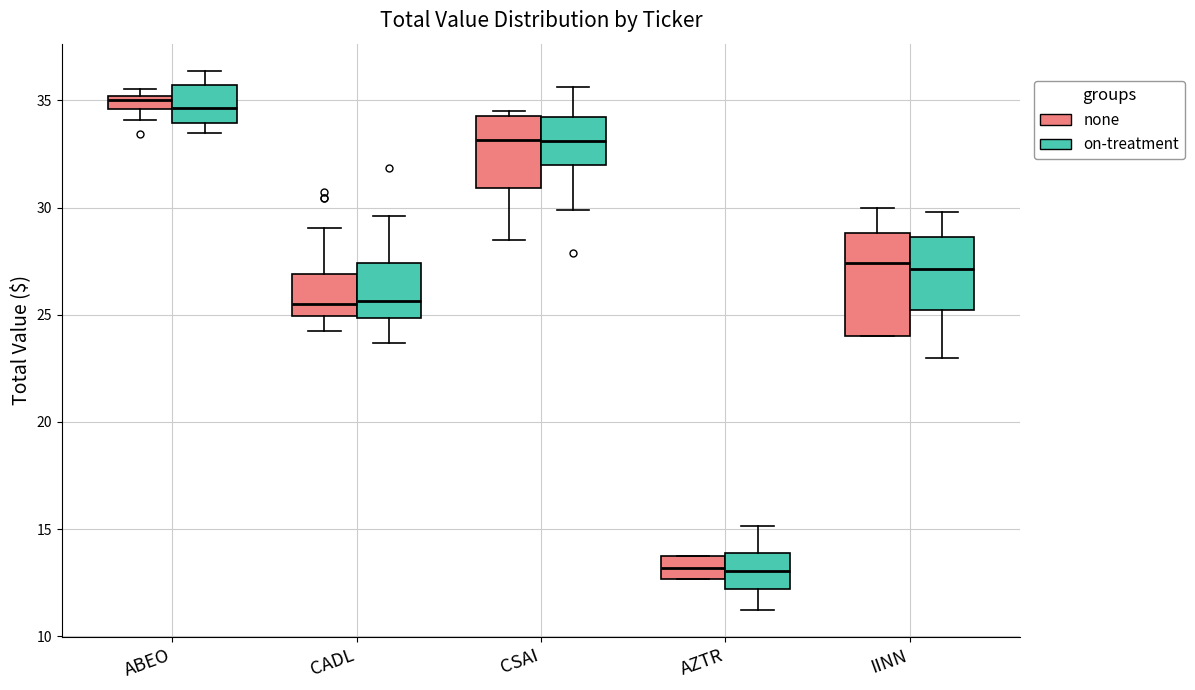

Where does the median line of the box for CADL (none) sit on the y-axis? The values are not printed on the chart, so give them approximately, as read against the axis.

25.5